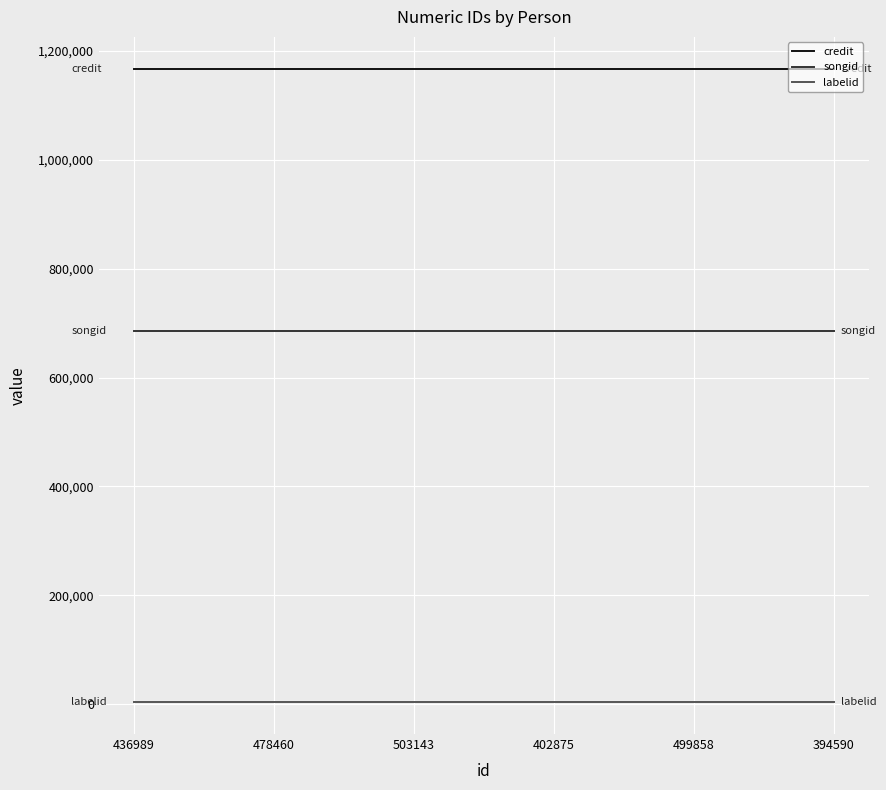

Is this an area chart (filled region under the line)?

No